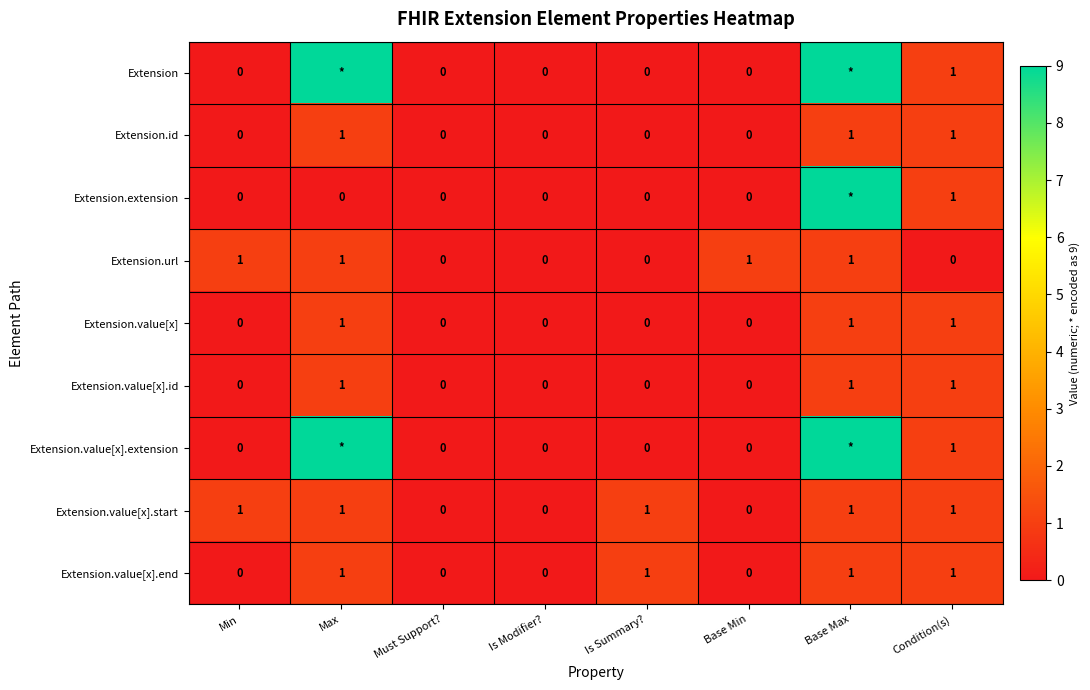

How many distinct data groups are displayed?

9